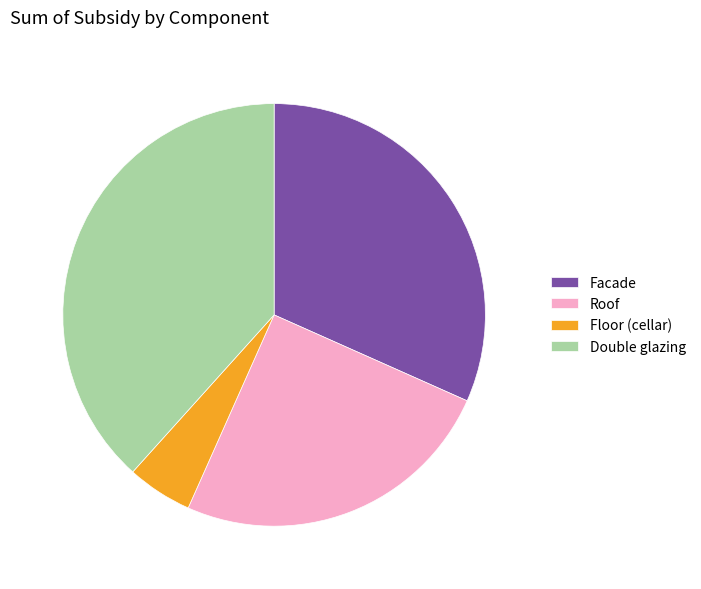

What is the ratio of the value at Roof to the value at Facade?

0.8